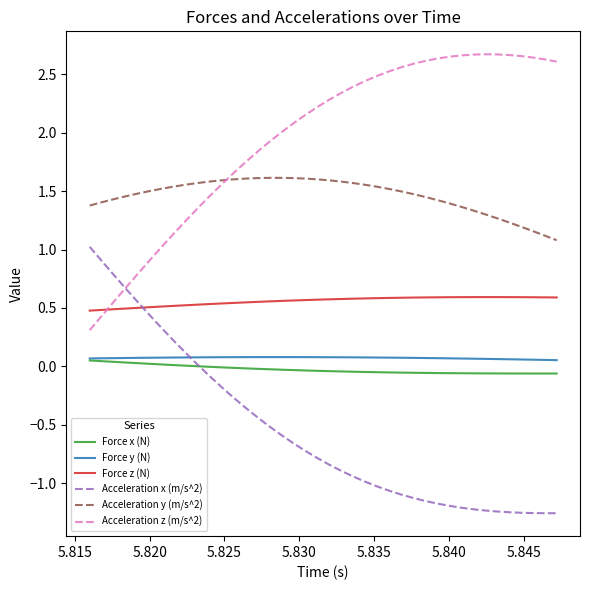

True or false: Force z (N) and Acceleration y (m/s^2) cross at least once.

False